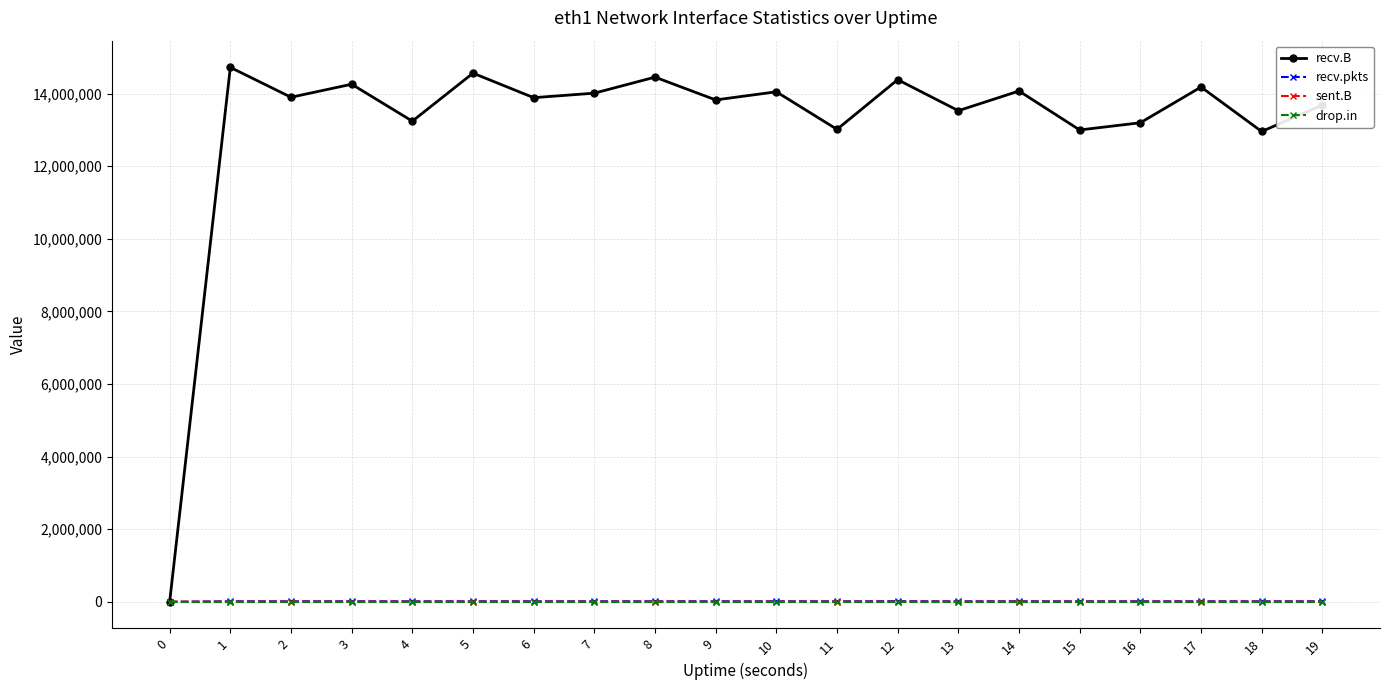

At how many categories does at least one series exceed 13357110?

14